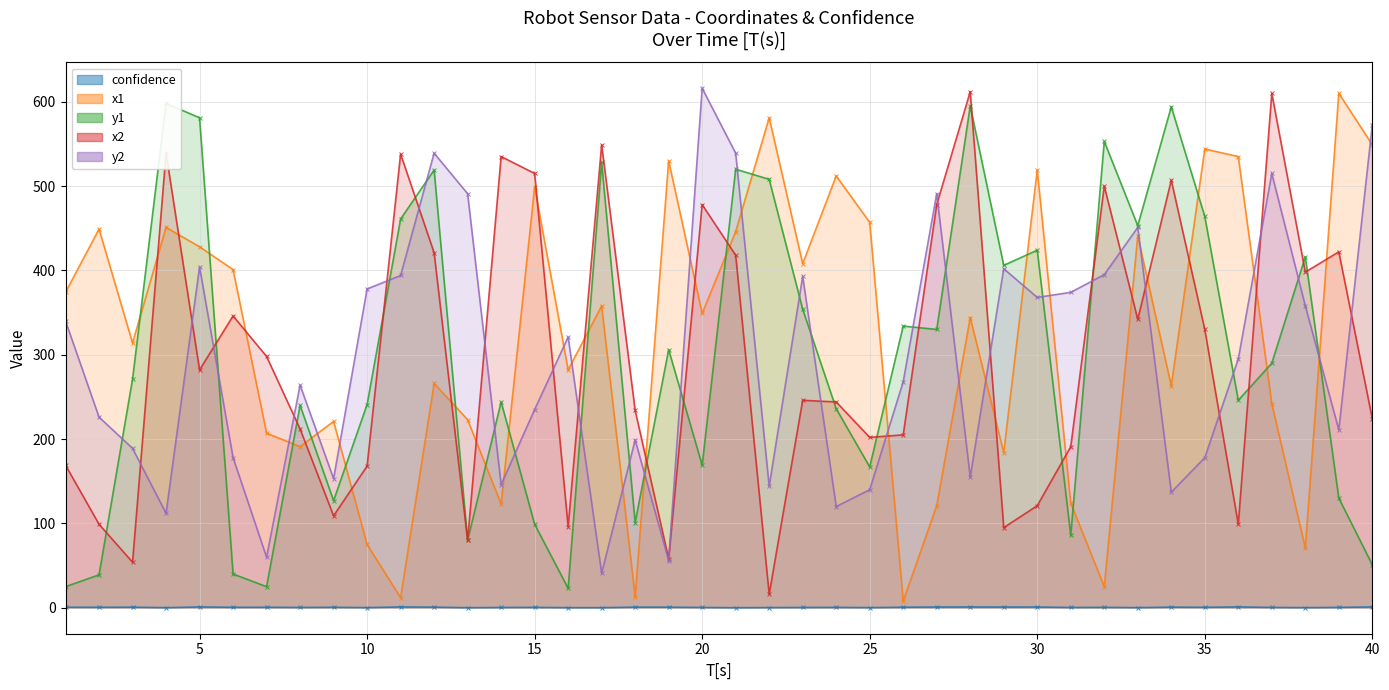

Reading right to left, list all the values displayed in this chart.

confidence: 40=1.0	39=0.4	38=0.1	37=0.4	36=1.0	35=0.5	34=0.7	33=0.1	32=0.5	31=0.3	30=0.9	29=0.8	28=1.0	27=0.9	26=0.6	25=0.1	24=0.5	23=0.3	22=0.2	21=0.0	20=0.4	19=0.7	18=0.7	17=0.1	16=0.1	15=0.5	14=0.3	13=0.0	12=0.7	11=1.0	10=0.1	9=0.5	8=0.4	7=0.6	6=0.5	5=1.0	4=0.1	3=0.7	2=0.5	1=0.6
x1: 40=549.0	39=610.0	38=71.0	37=242.0	36=535.0	35=544.0	34=263.0	33=441.0	32=25.0	31=124.0	30=519.0	29=184.0	28=344.0	27=121.0	26=8.0	25=457.0	24=512.0	23=408.0	22=581.0	21=446.0	20=349.0	19=530.0	18=13.0	17=358.0	16=282.0	15=499.0	14=123.0	13=223.0	12=266.0	11=12.0	10=75.0	9=221.0	8=191.0	7=207.0	6=401.0	5=428.0	4=451.0	3=314.0	2=449.0	1=374.0
y1: 40=51.0	39=130.0	38=416.0	37=290.0	36=246.0	35=464.0	34=594.0	33=453.0	32=553.0	31=86.0	30=424.0	29=406.0	28=595.0	27=330.0	26=334.0	25=167.0	24=236.0	23=354.0	22=508.0	21=520.0	20=169.0	19=306.0	18=101.0	17=528.0	16=23.0	15=99.0	14=244.0	13=80.0	12=519.0	11=461.0	10=241.0	9=127.0	8=240.0	7=25.0	6=40.0	5=581.0	4=598.0	3=271.0	2=39.0	1=25.0
x2: 40=224.0	39=422.0	38=398.0	37=610.0	36=99.0	35=330.0	34=507.0	33=342.0	32=500.0	31=191.0	30=121.0	29=95.0	28=612.0	27=478.0	26=205.0	25=202.0	24=244.0	23=246.0	22=16.0	21=418.0	20=478.0	19=58.0	18=234.0	17=549.0	16=96.0	15=515.0	14=535.0	13=80.0	12=421.0	11=538.0	10=168.0	9=109.0	8=212.0	7=298.0	6=346.0	5=282.0	4=539.0	3=54.0	2=99.0	1=169.0
y2: 40=573.0	39=211.0	38=358.0	37=515.0	36=295.0	35=178.0	34=137.0	33=451.0	32=395.0	31=374.0	30=368.0	29=402.0	28=155.0	27=491.0	26=268.0	25=140.0	24=120.0	23=393.0	22=144.0	21=539.0	20=616.0	19=56.0	18=199.0	17=41.0	16=321.0	15=235.0	14=146.0	13=491.0	12=539.0	11=394.0	10=378.0	9=153.0	8=264.0	7=60.0	6=178.0	5=404.0	4=112.0	3=189.0	2=226.0	1=340.0